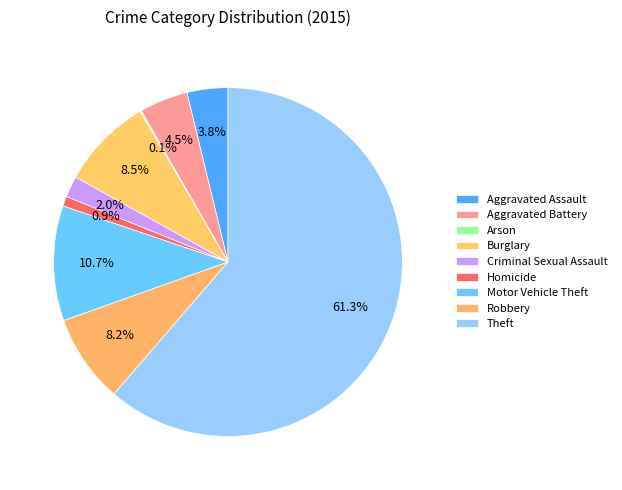

How many segments does this pie chart have?

9